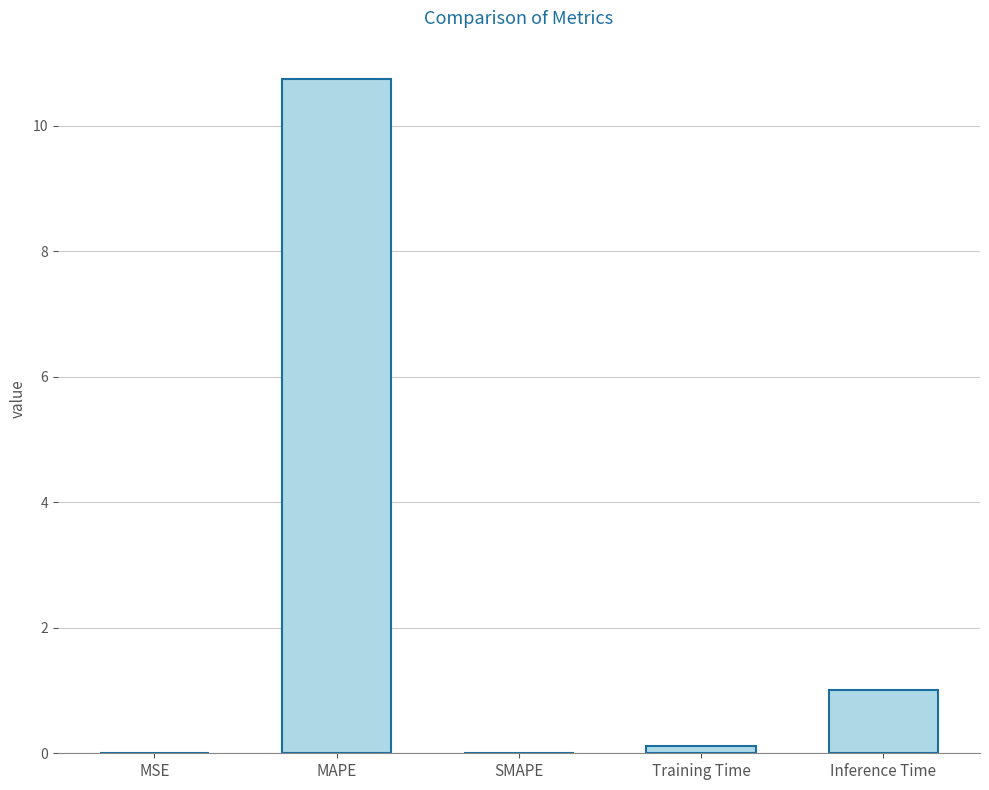

What is the sum of the values at MAPE and Training Time?

10.9